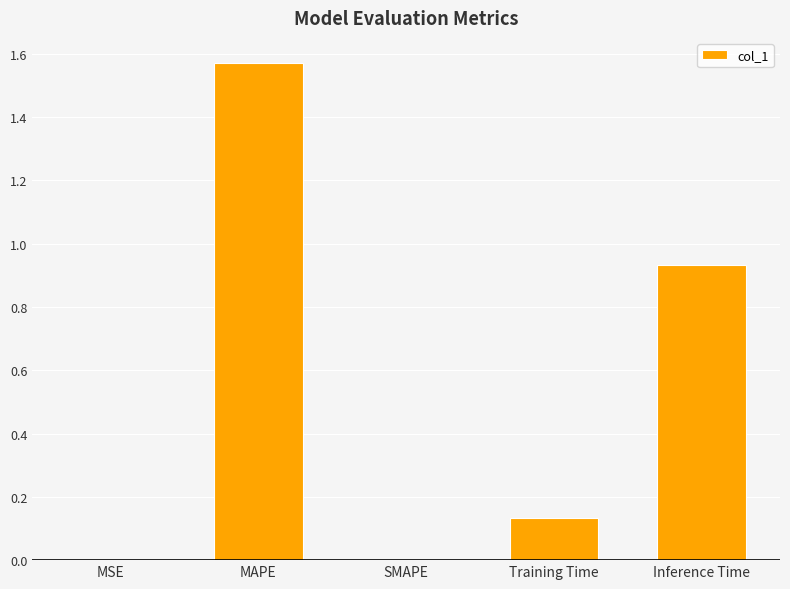

At which category does the chart reach its peak across all series?

MAPE